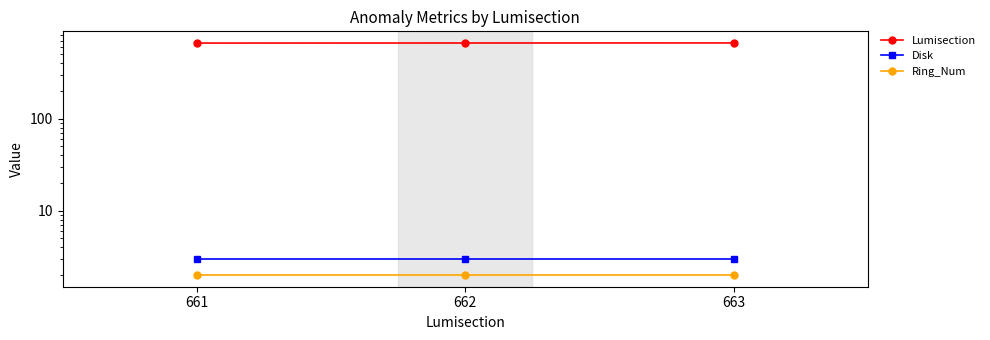

Reading left to right, transcribe all the data shown in this chart.

Lumisection: 661=661	662=662	663=663
Disk: 661=3	662=3	663=3
Ring_Num: 661=2	662=2	663=2